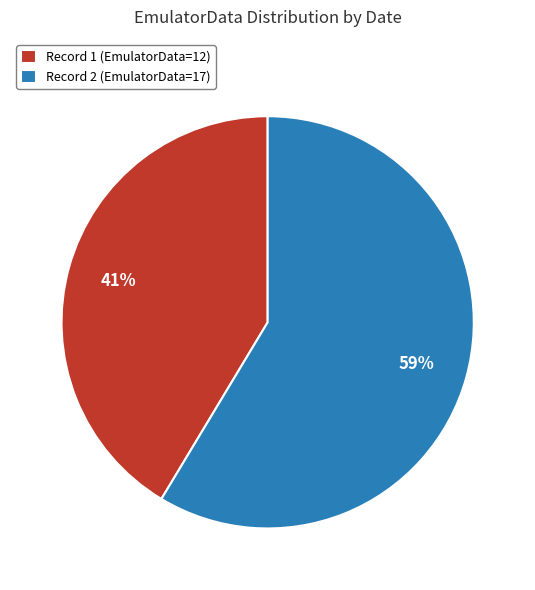

How many slices are in this pie chart?

2